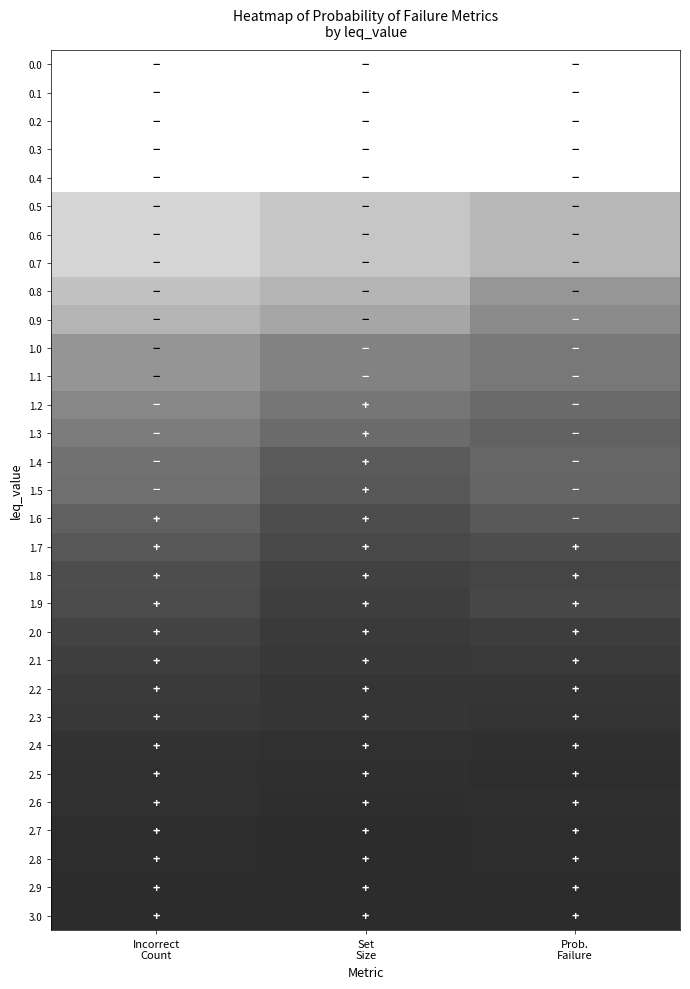

Which label corresponds to the largest value in the chart?

Prob.
Failure